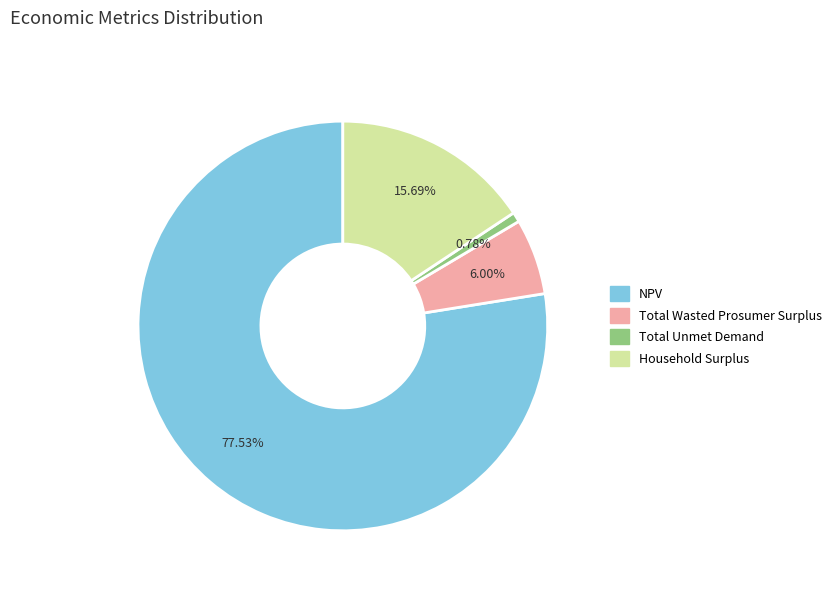

Combined, do Total Wasted Prosumer Surplus and NPV account for over 50%?

Yes